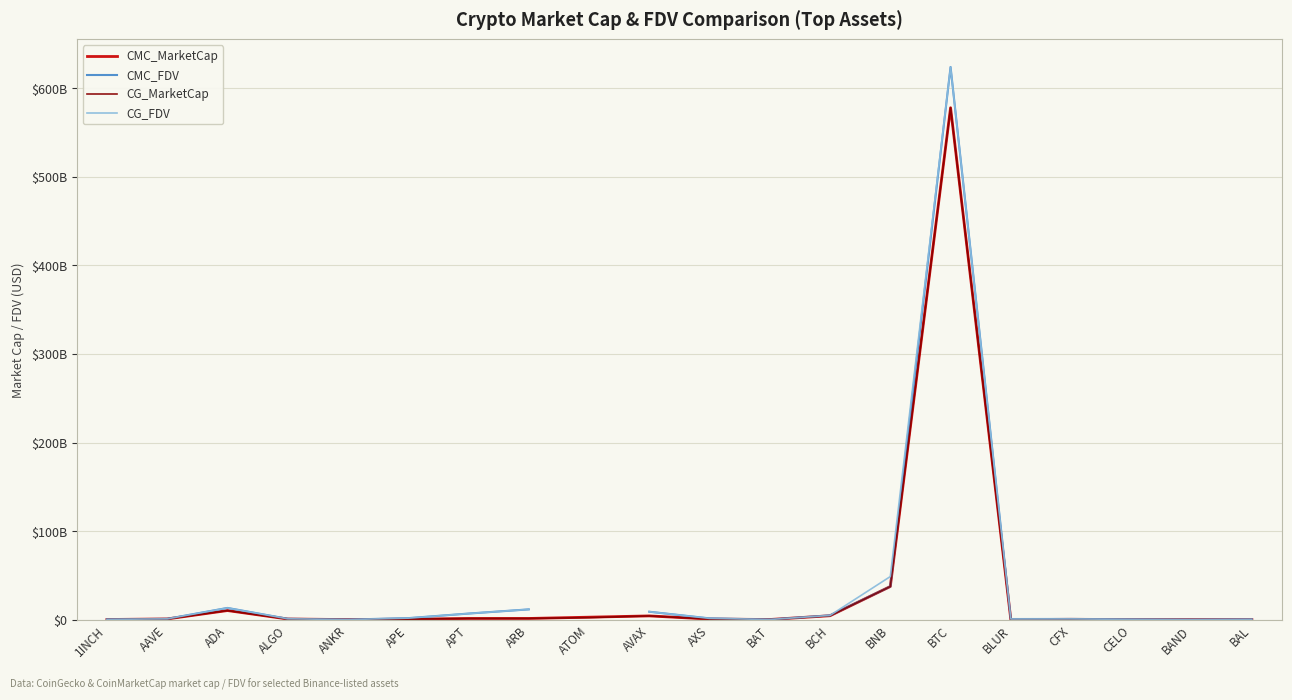

What is the greatest value displayed?

623791923493.0